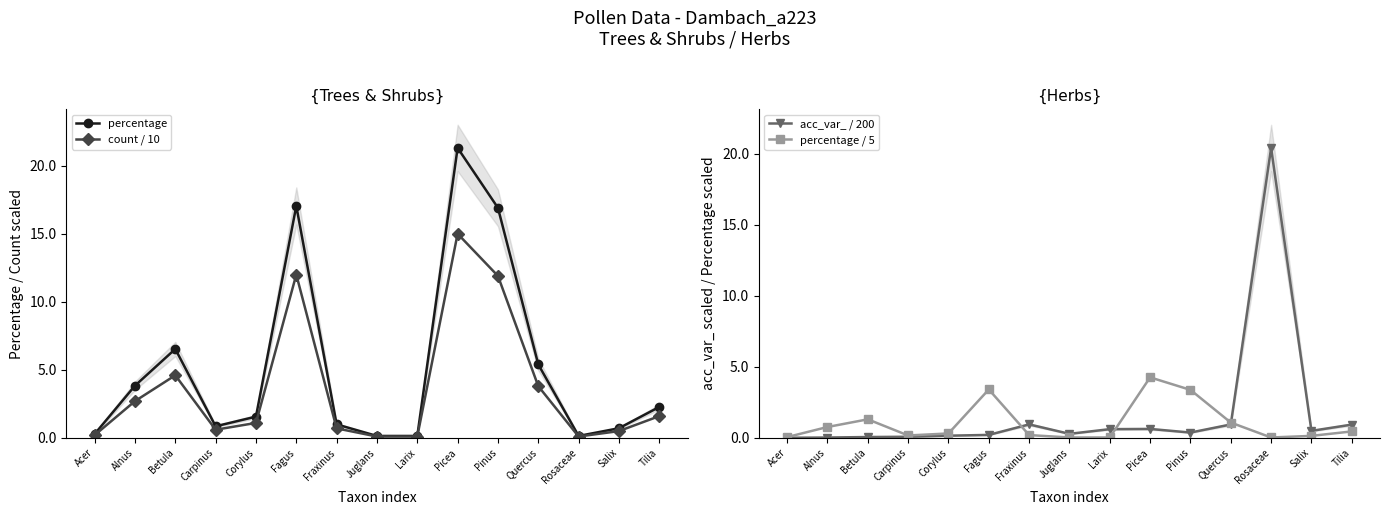

Which series has the largest total across all categories?

percentage